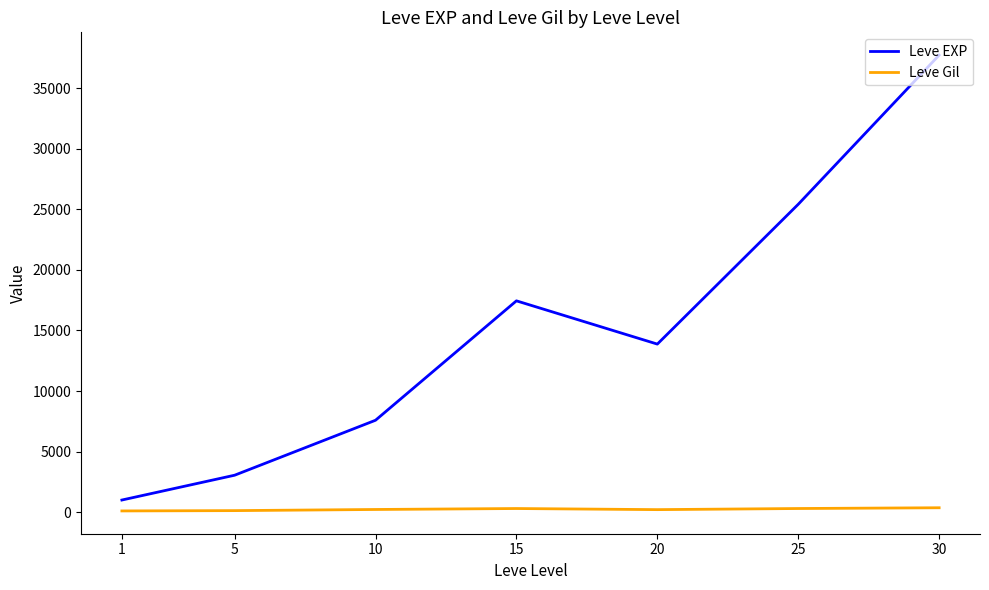

How many lines are shown in the chart?

2